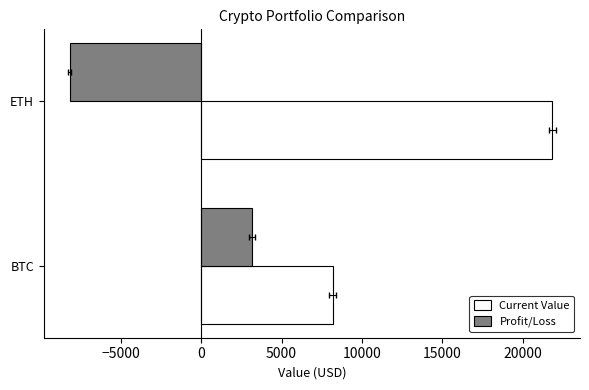

What is the minimum value for Profit/Loss?

-8165.0